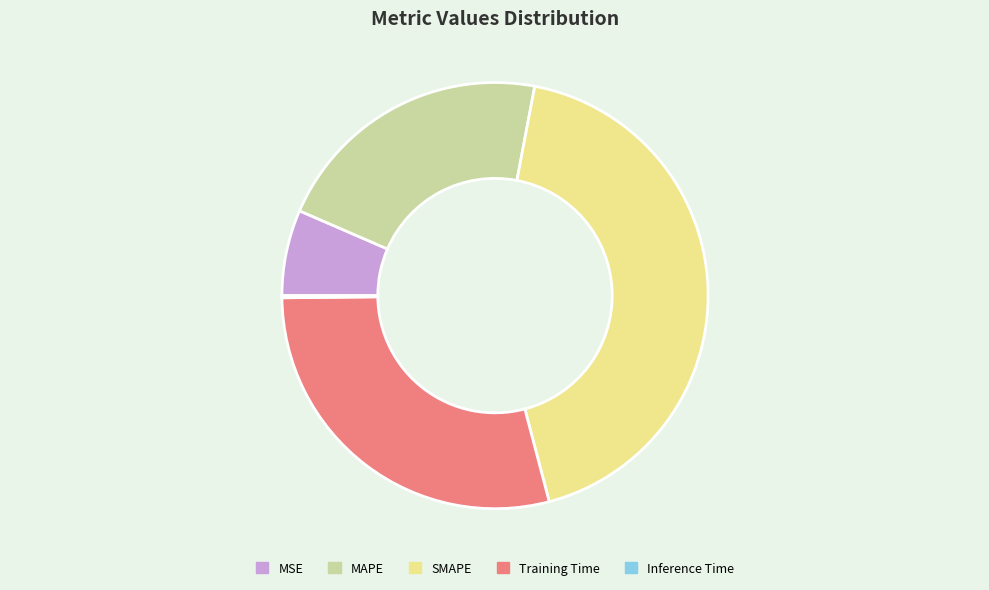

True or false: MSE accounts for 7% of the total.

True